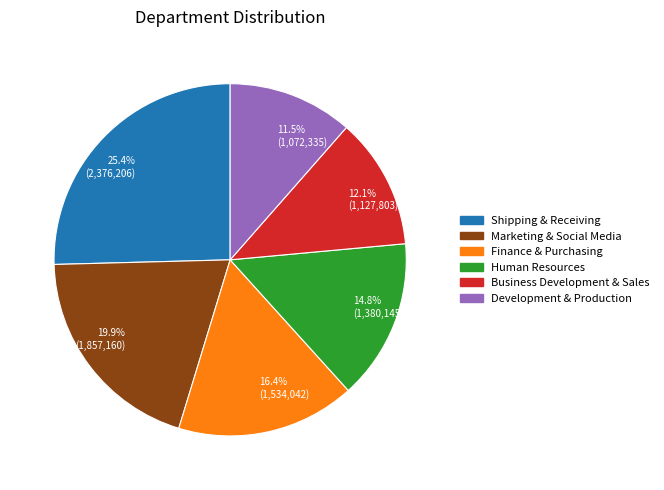

How many slices are in this pie chart?

6